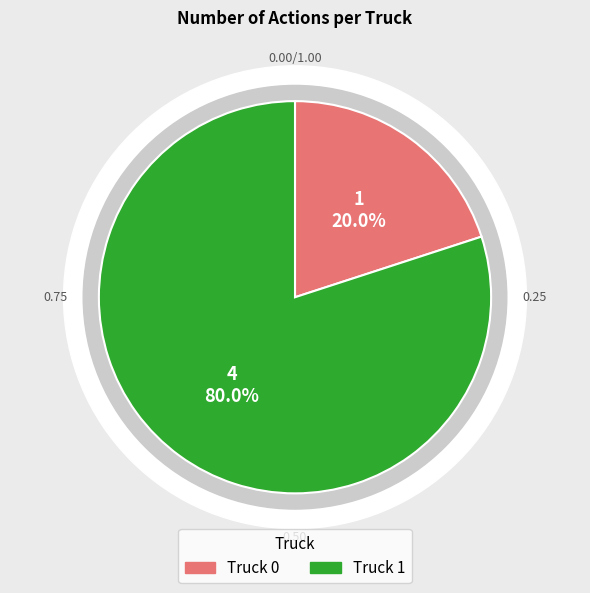

What is the majority slice?

Truck 1